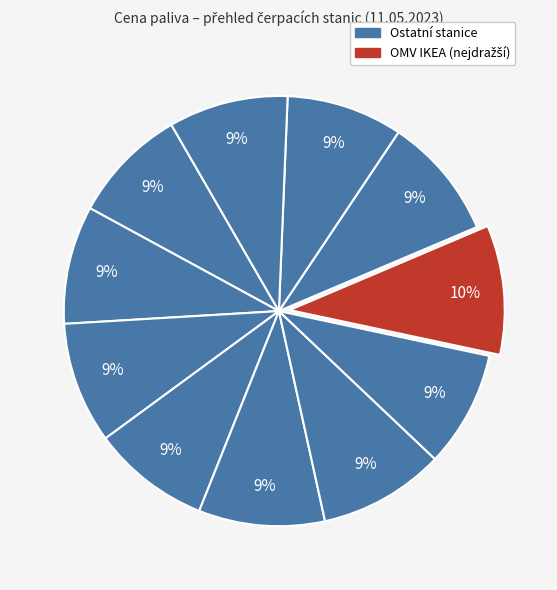

How many slices are in this pie chart?

11